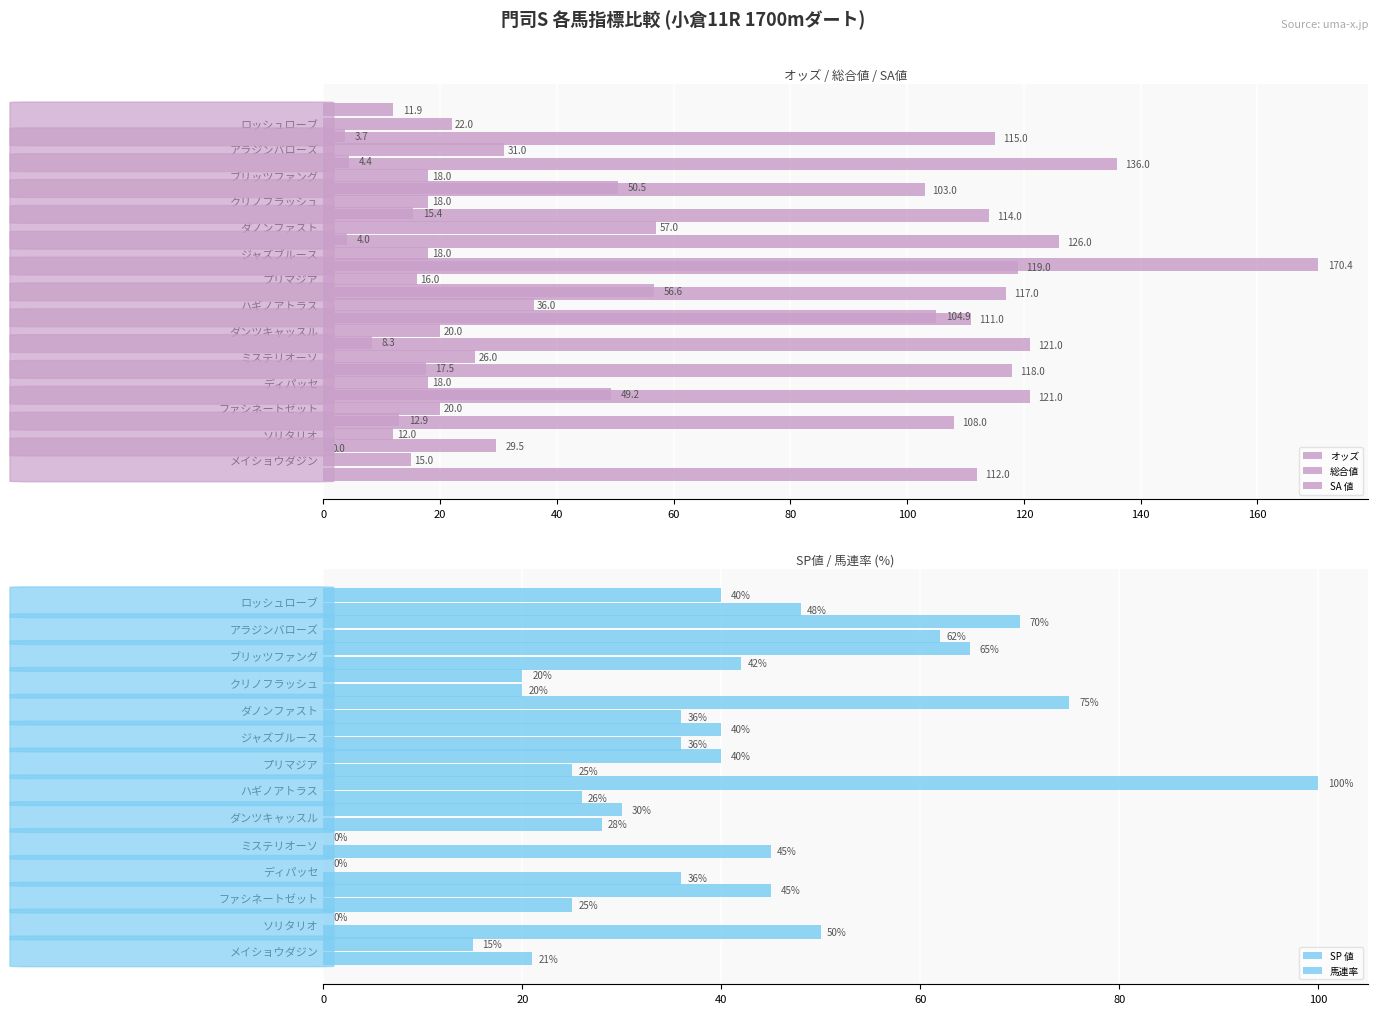

What is the difference between the second highest and second lowest values in the 馬連率 series?

29.0